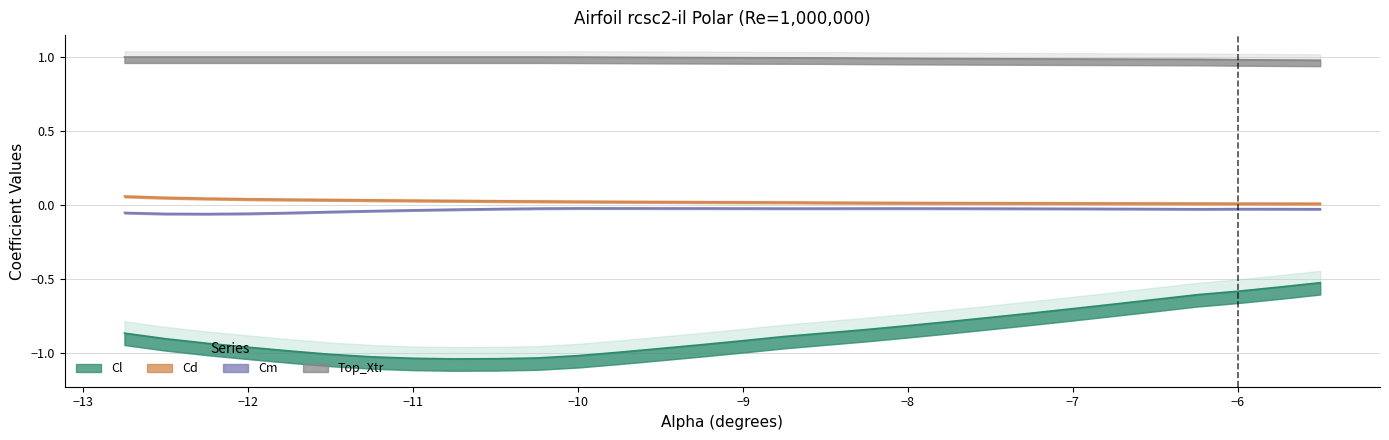

What is the total value across all series at -9.0?

0.1